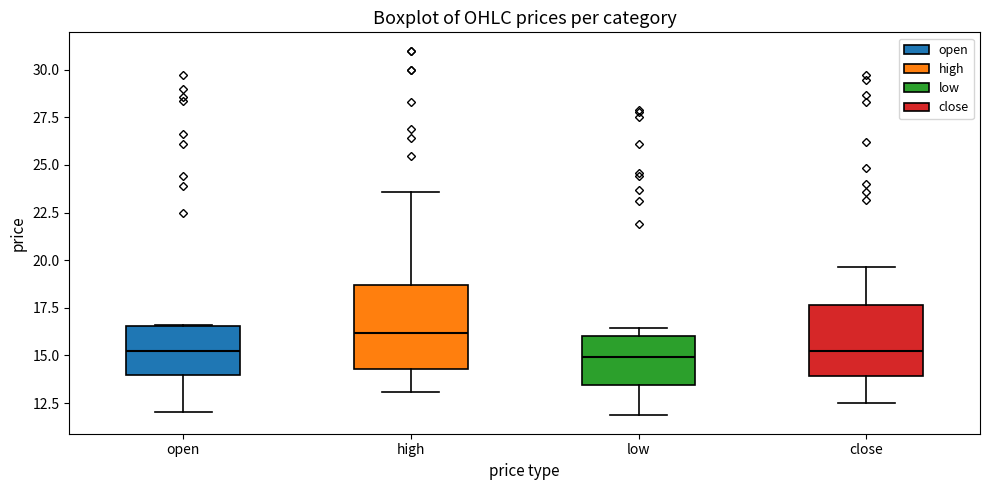

Comparing the boxes themselves (not the whiskers), which one is the tallest?

high